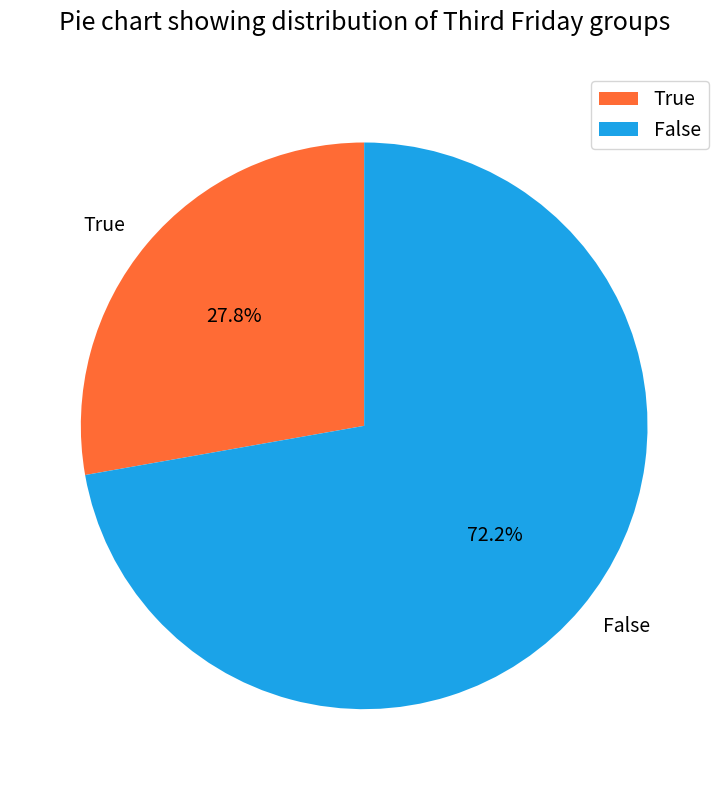

What percentage do True and False together represent?

100.0%